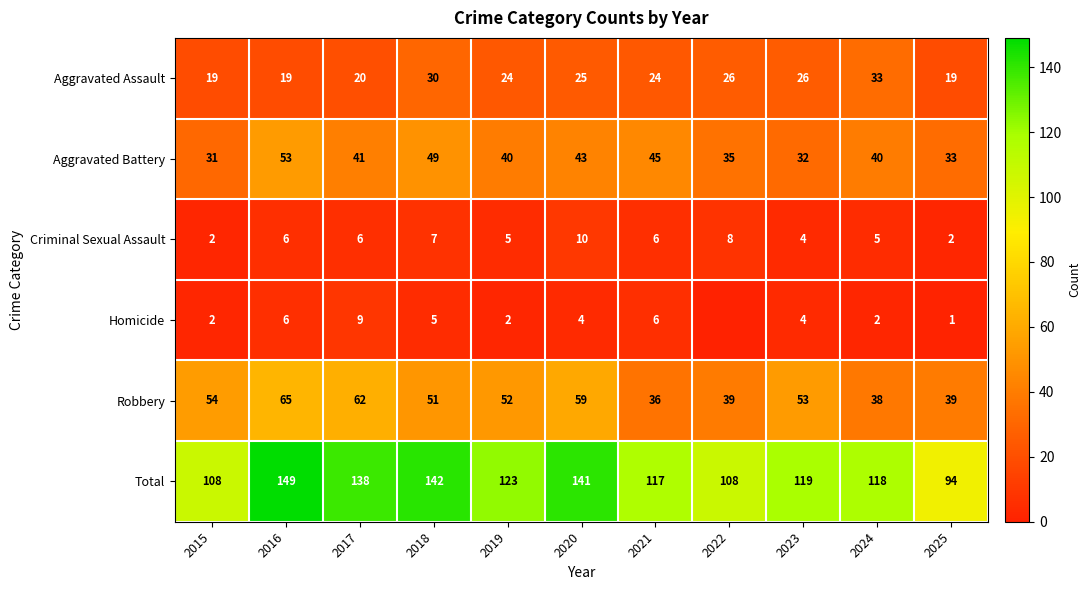

Is the value of Criminal Sexual Assault at 2023 greater than the value of Homicide at 2024?

Yes